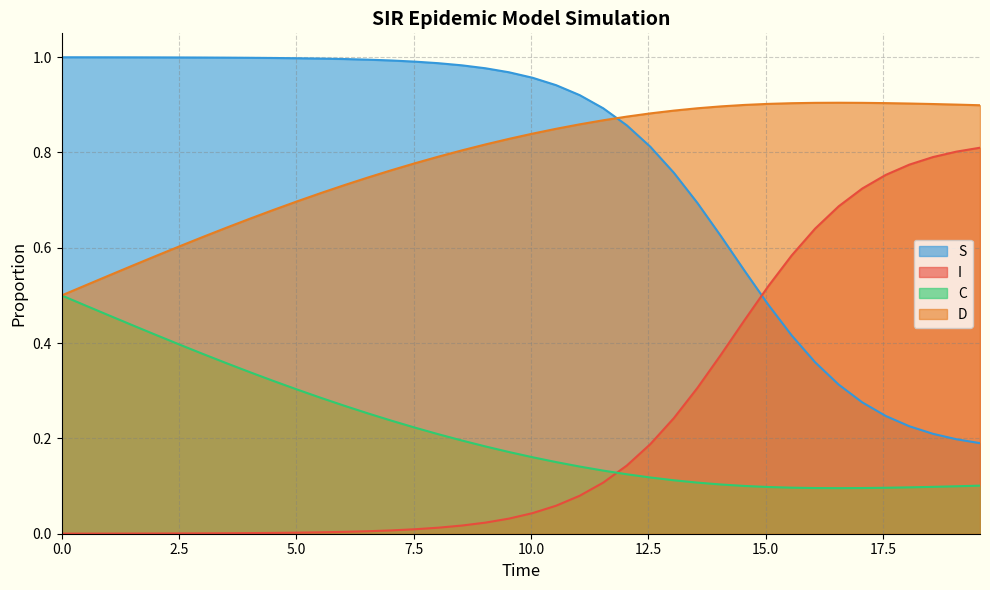

Rank the series by their maximum value, from highest to lowest.

S, D, I, C